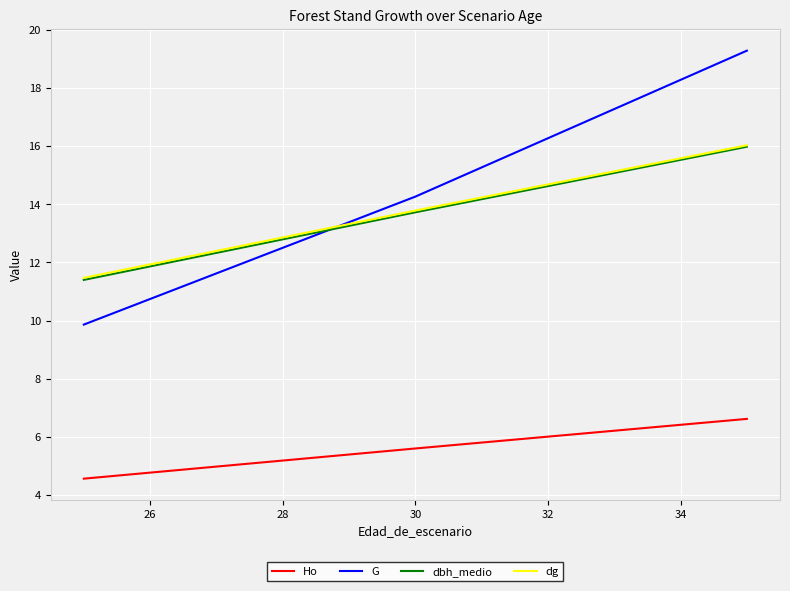

What is the highest value of the dbh_medio series?

16.0